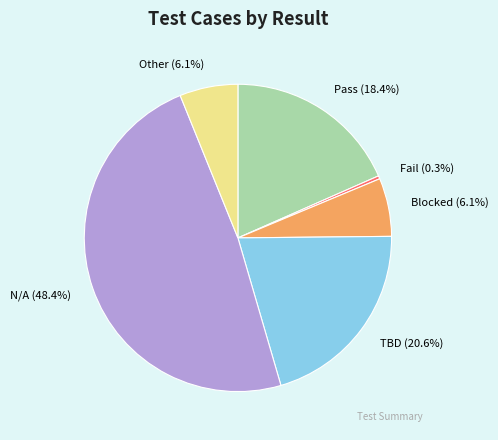

Is there a majority slice in this chart?

No